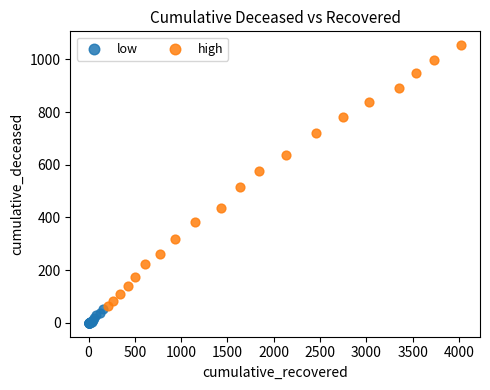

Which series has the widest spread of Y values?

high